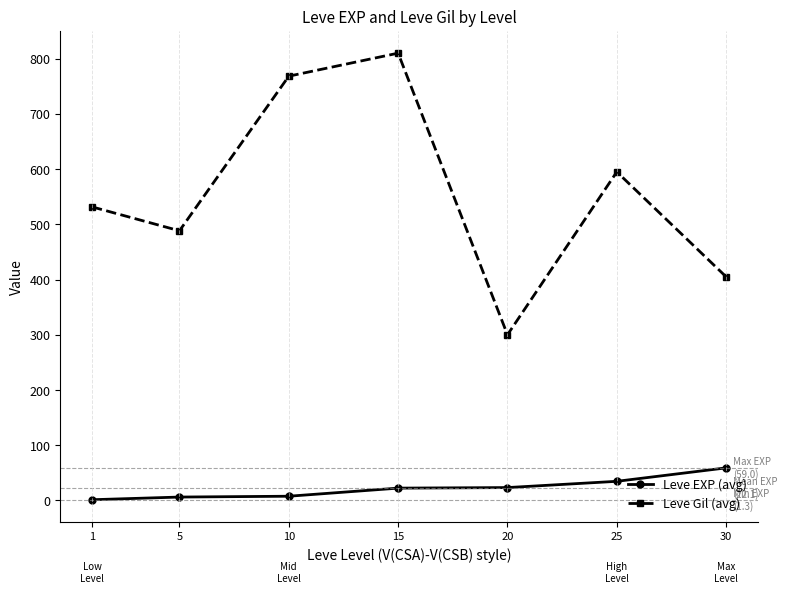

Between 5 and 20, which series saw the biggest shift?

Leve Gil (avg)